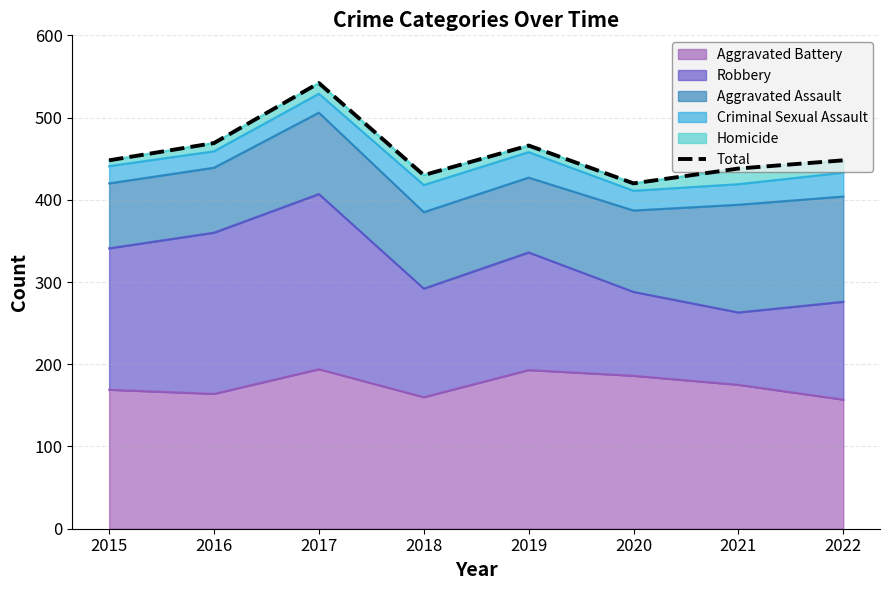

List the labels in order of value, largest first.

2017, 2016, 2019, 2015, 2022, 2021, 2018, 2020